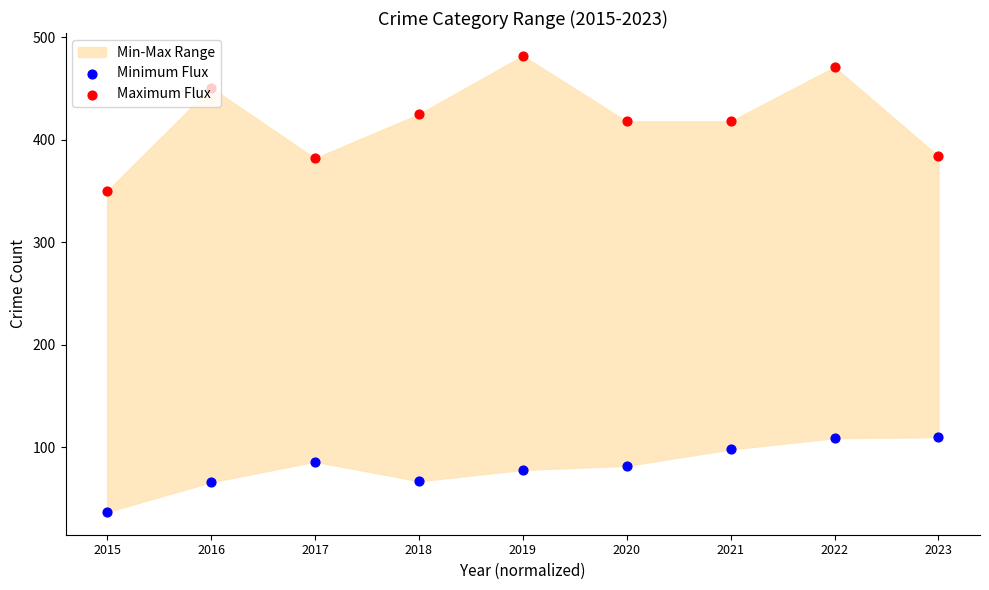

Which series has the widest spread of Y values?

Maximum Flux